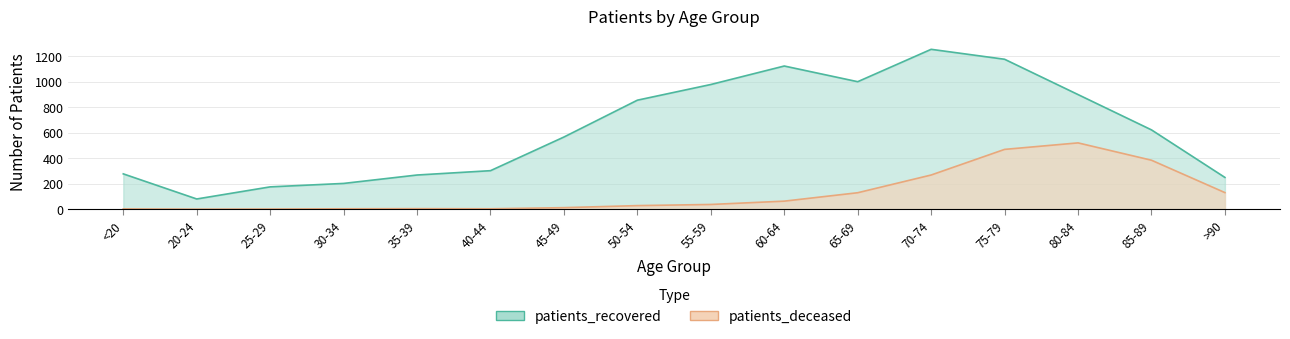

What is the label of the 7th point from the right?

60-64